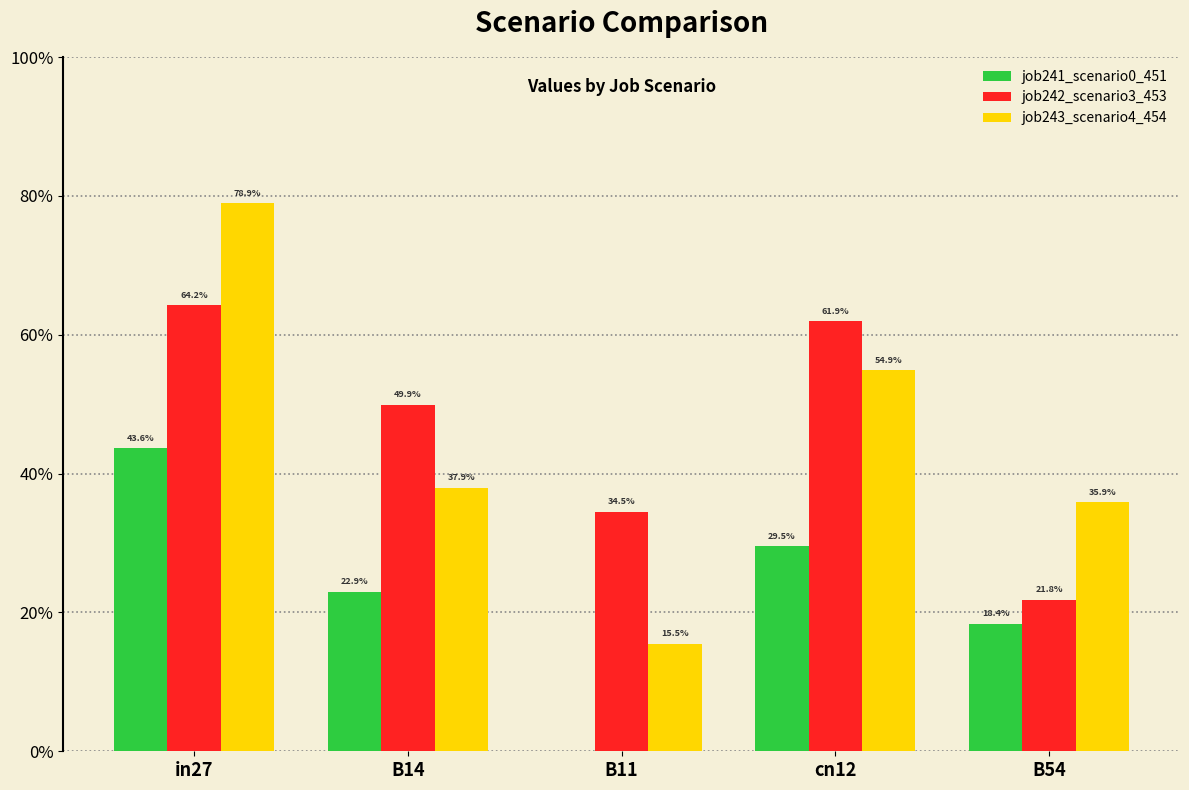

Which series has the largest range (max minus min)?

job243_scenario4_454